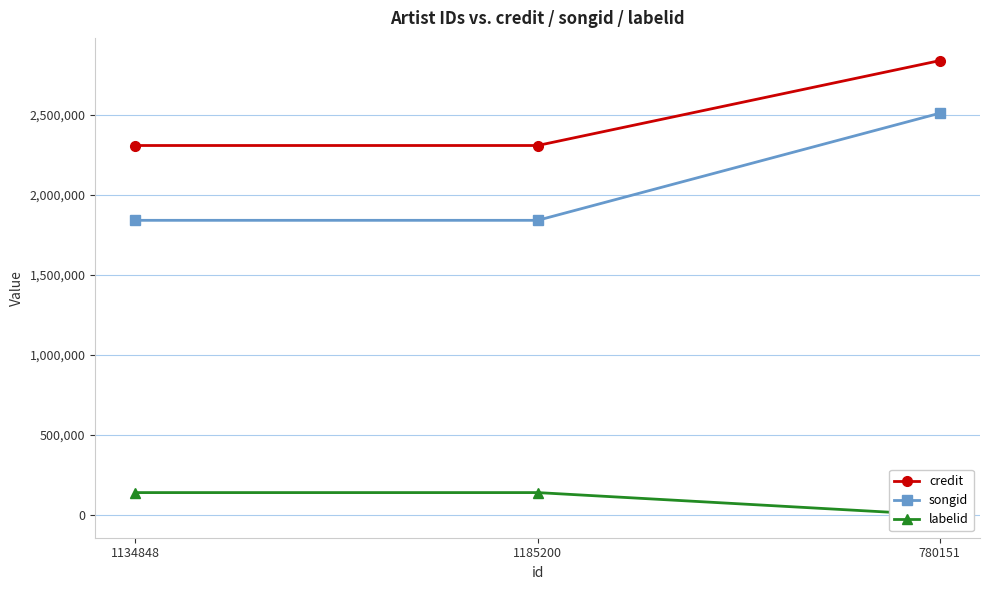

List the series in order of their peak value, lowest first.

labelid, songid, credit